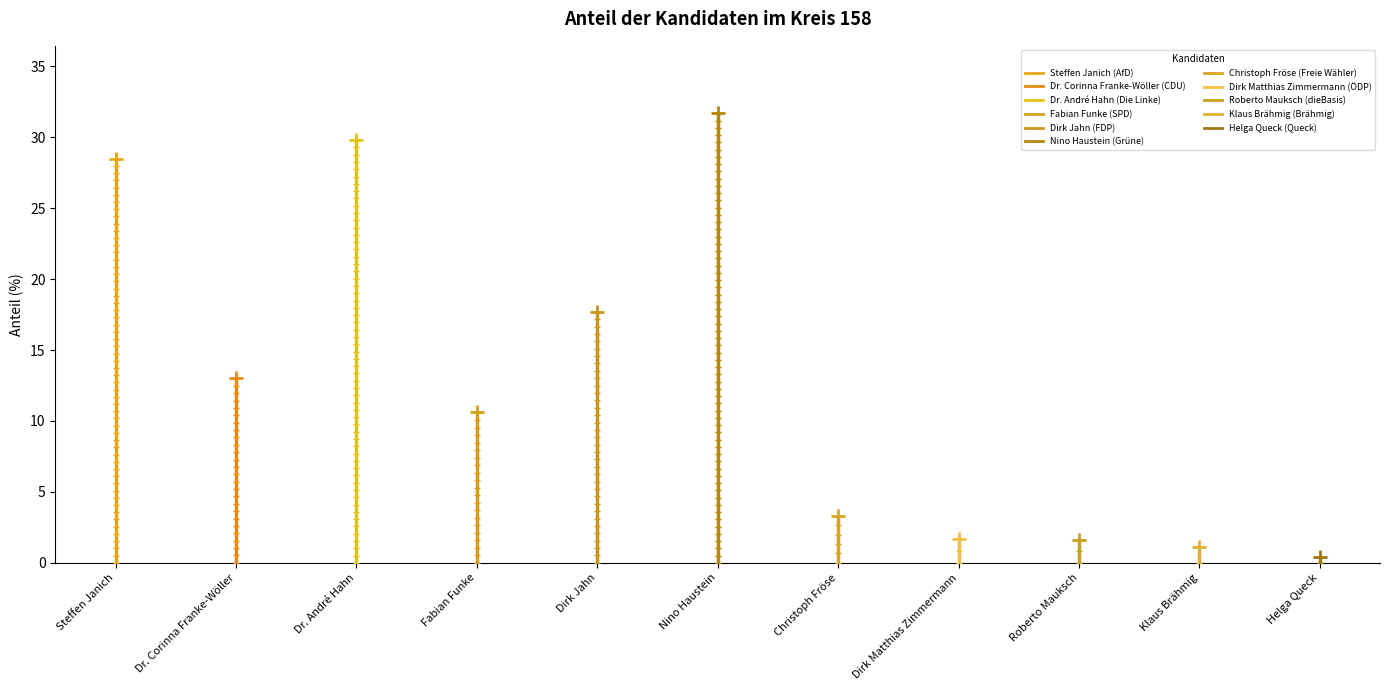

Approximately how many times larger is the value at Roberto Mauksch (dieBasis) compared to Christoph Fröse (Freie Wähler)?

0.5